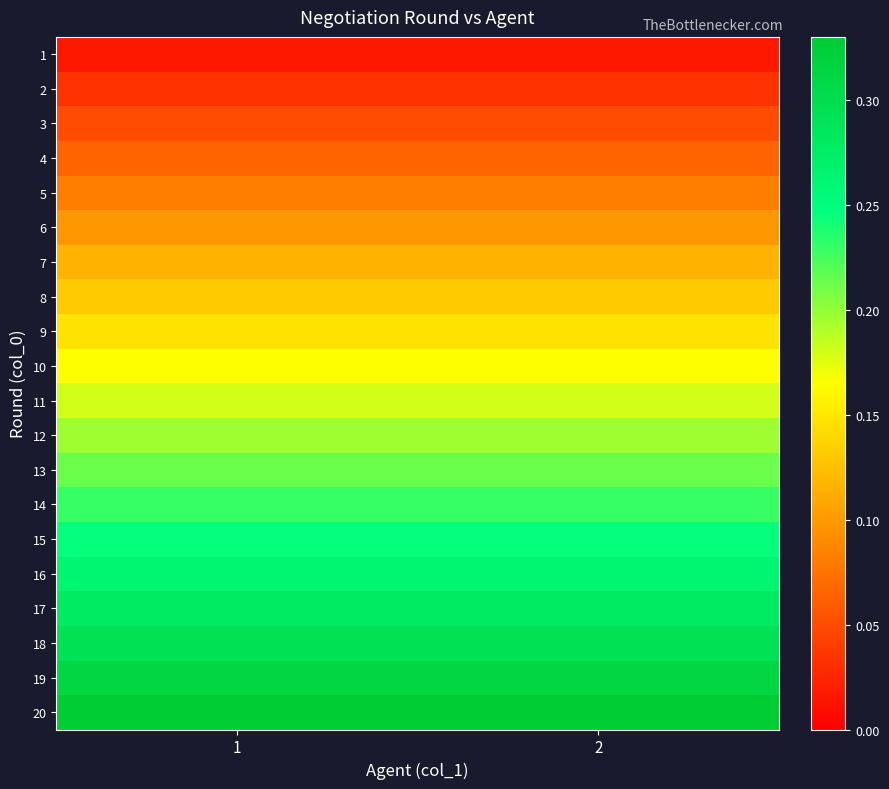

At how many categories does at least one series exceed 0?

2